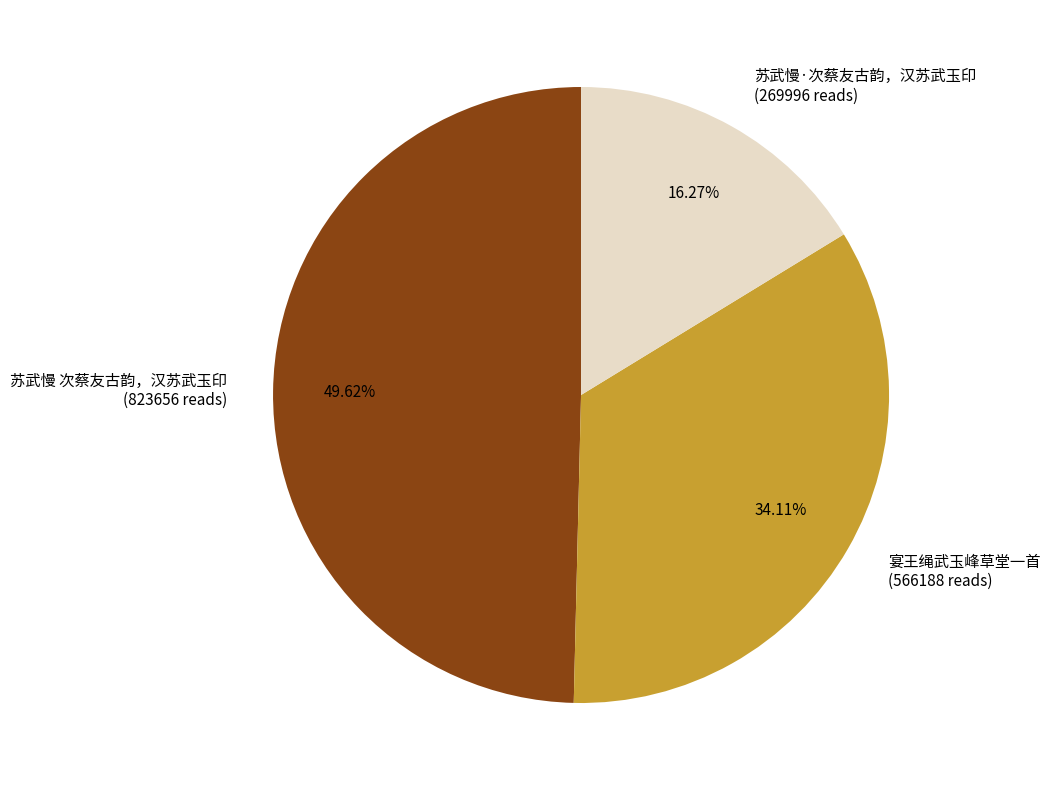

Count the number of slices in the pie.

3